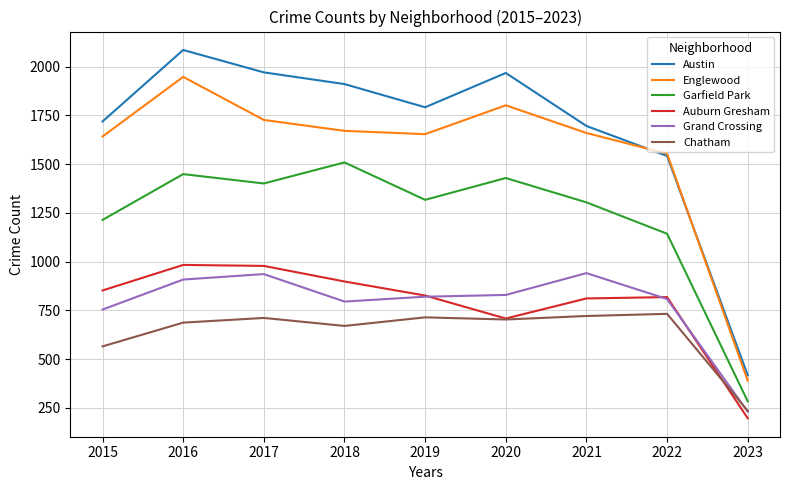

Which series has the largest total across all categories?

Austin